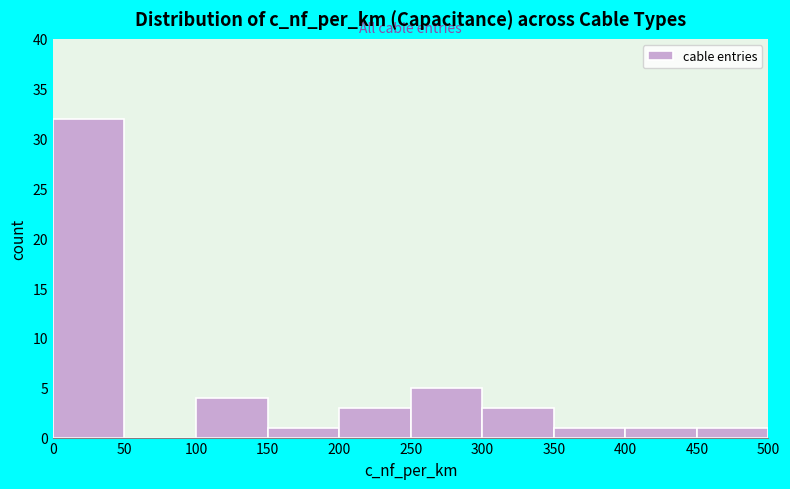

Reading left to right, list every bar in this chart as the range it spans on the x-axis followed by its height. The values are not printed on the chart, so give them approximately, as read against the axis.

0 to 50: 32
50 to 100: 0
100 to 150: 4
150 to 200: 1
200 to 250: 3
250 to 300: 5
300 to 350: 3
350 to 400: 1
400 to 450: 1
450 to 500: 1